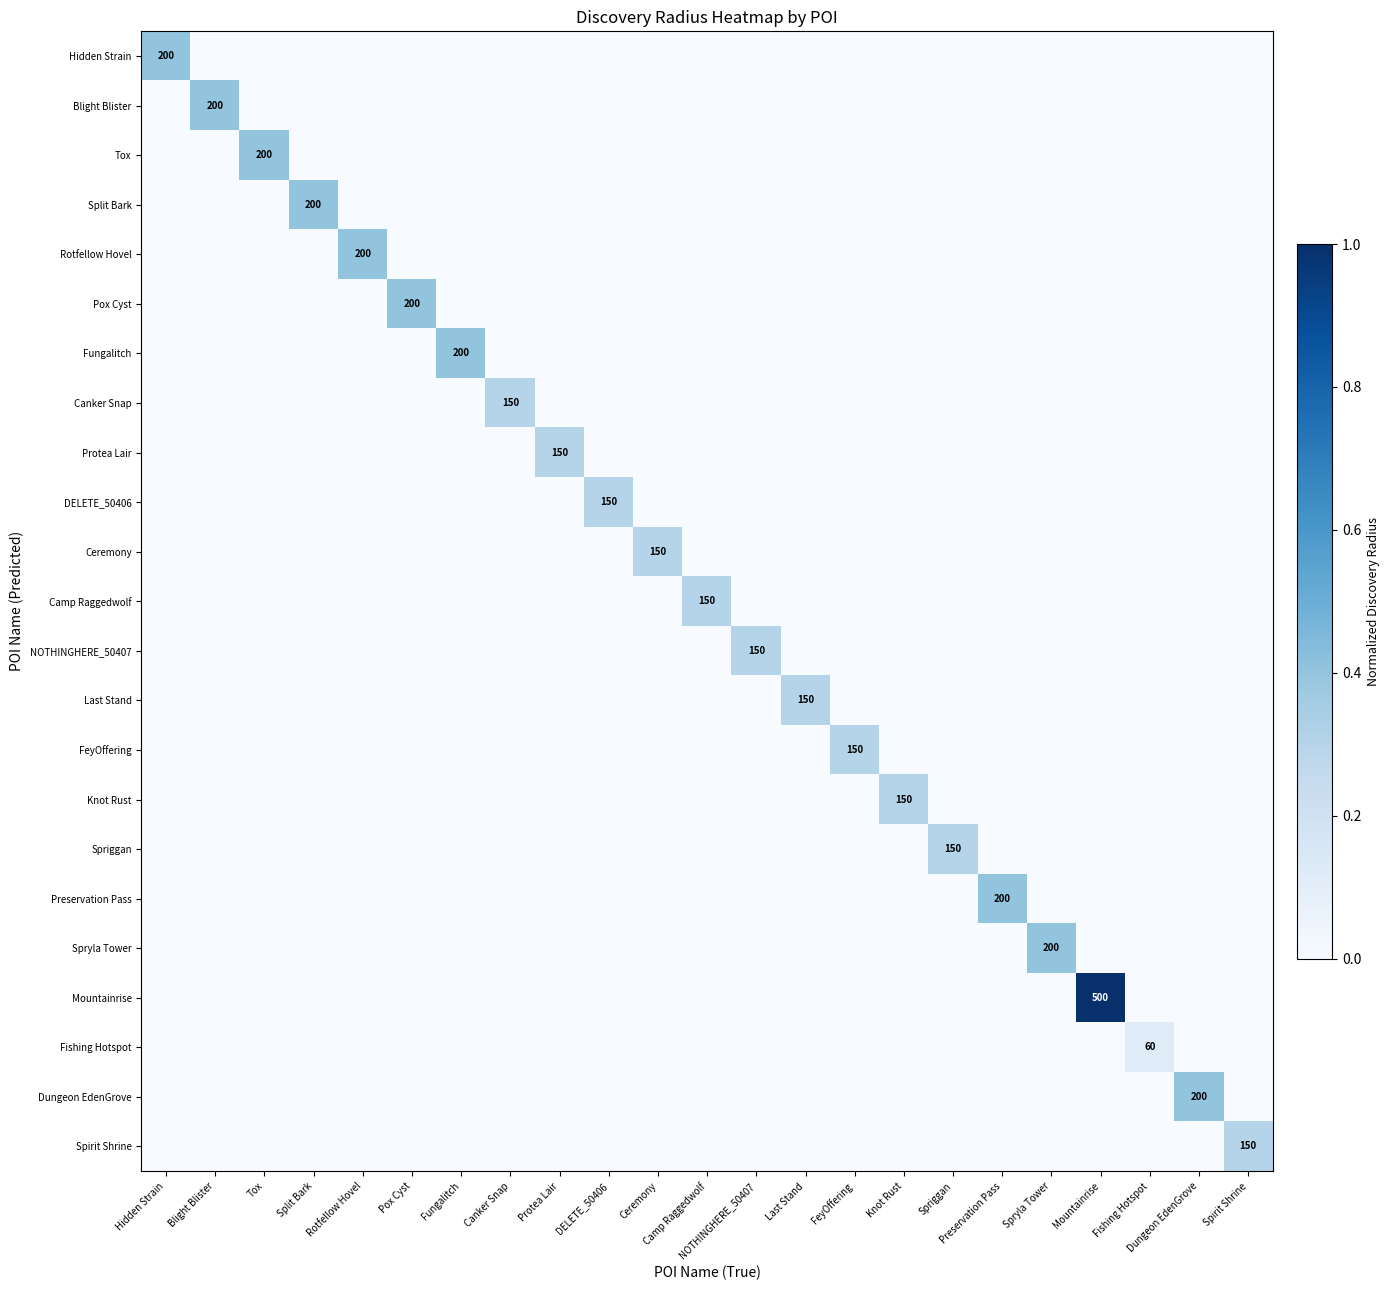

The Last Stand series shows 0.0 at Camp Raggedwolf. True or false?

True